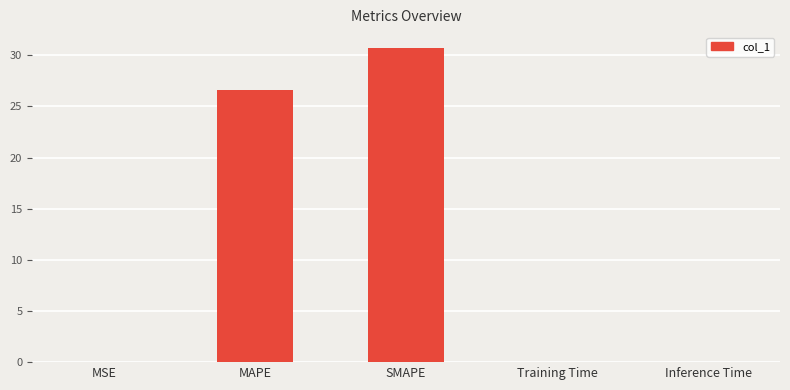

What value does the data have at MAPE?

26.6